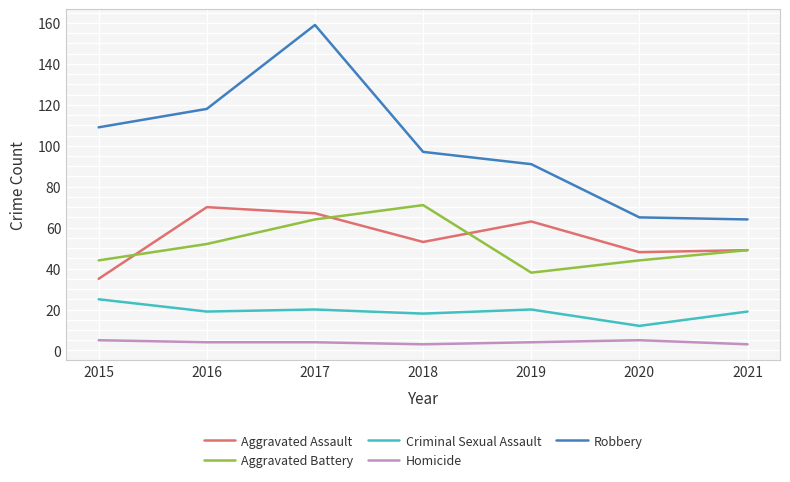

Is the value of Criminal Sexual Assault at 2020 greater than the value of Aggravated Battery at 2015?

No